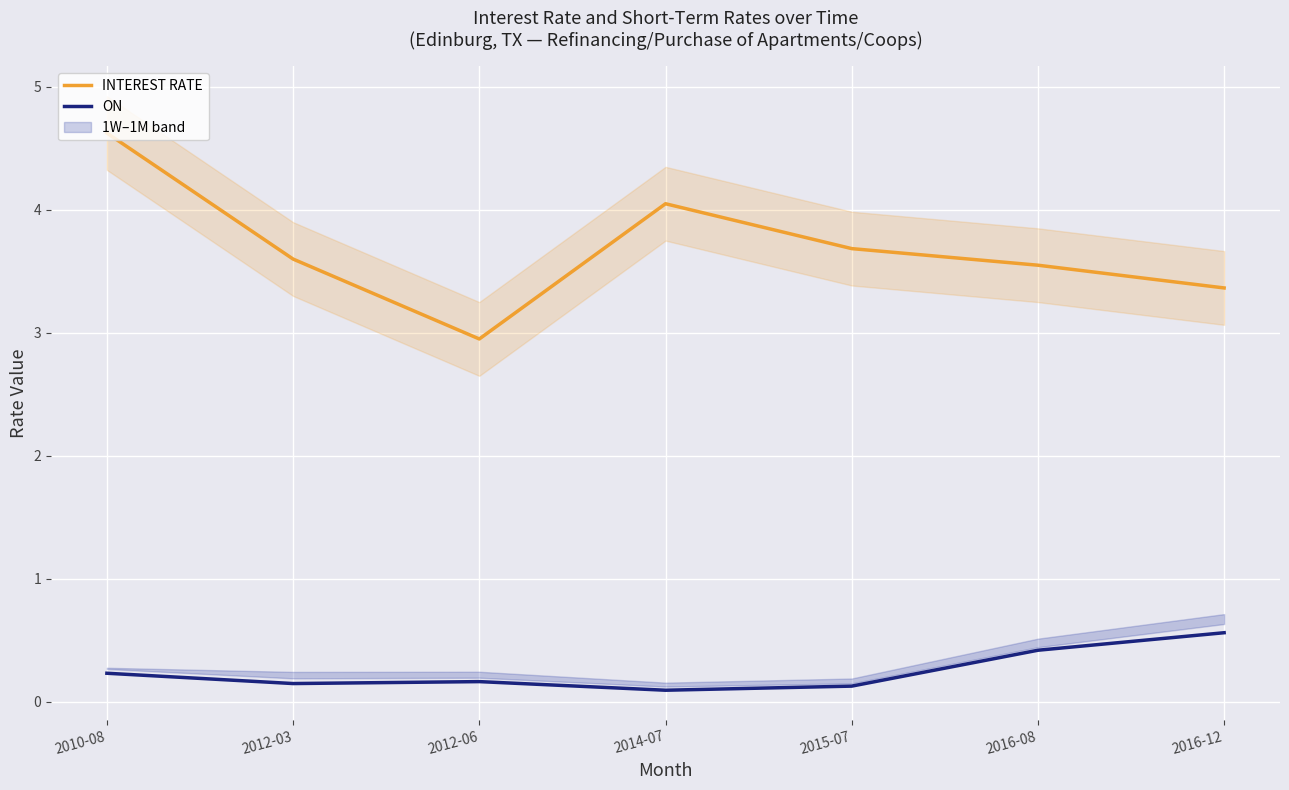

Where is the first local maximum for INTEREST RATE?

2014-07